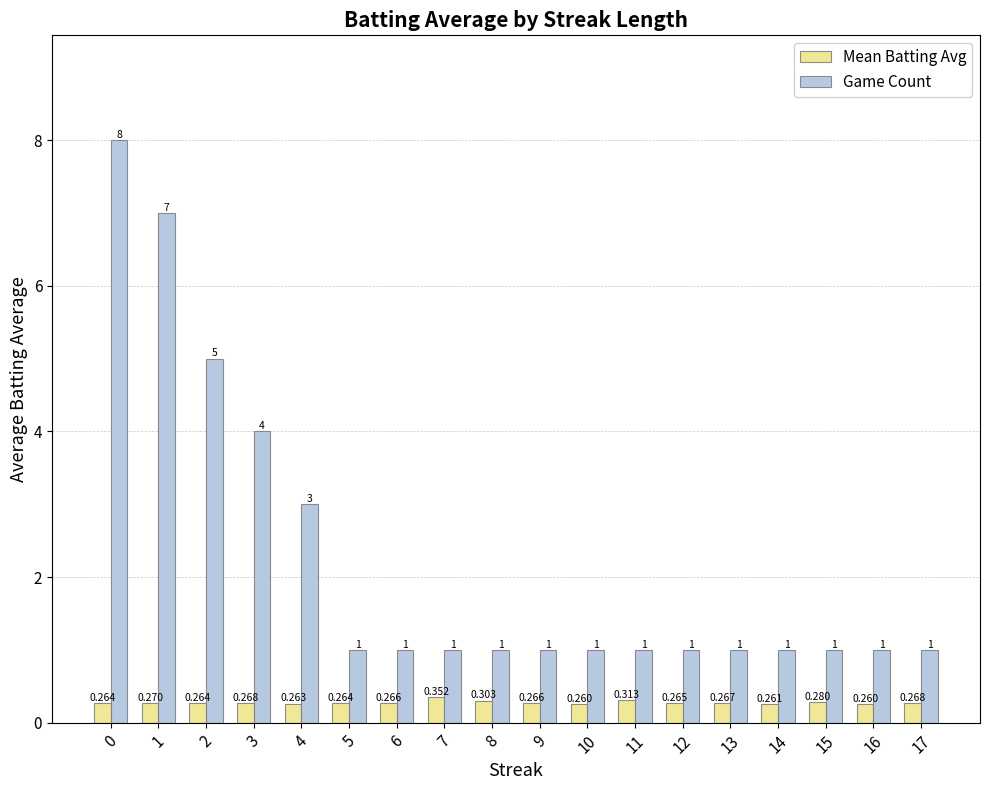

The value of Game Count at 8 is 1.0. True or false?

True